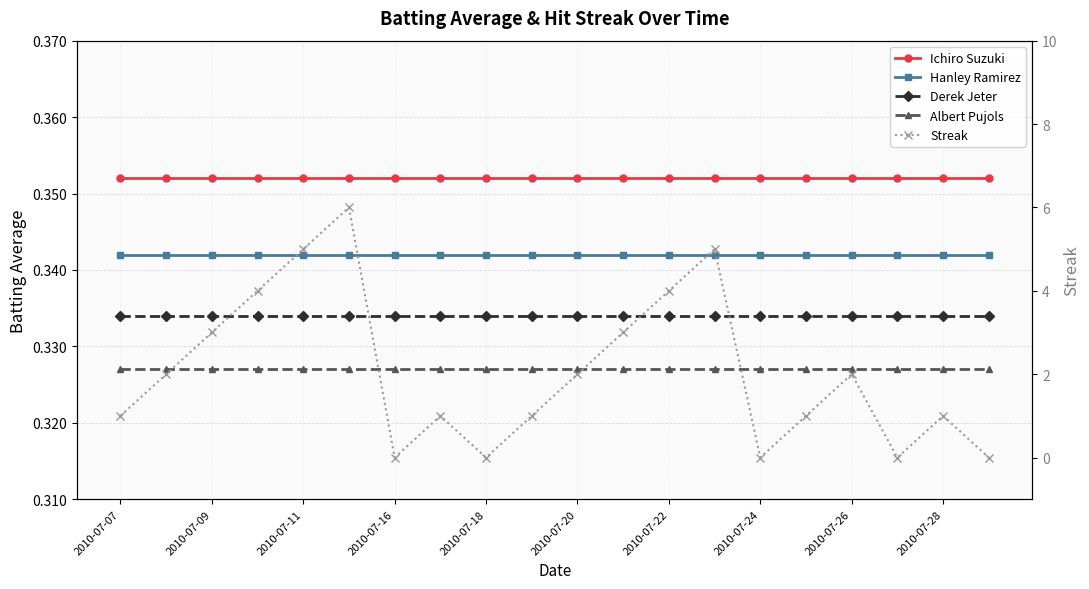

True or false: Ichiro Suzuki has more than 2 interior local peaks.

False